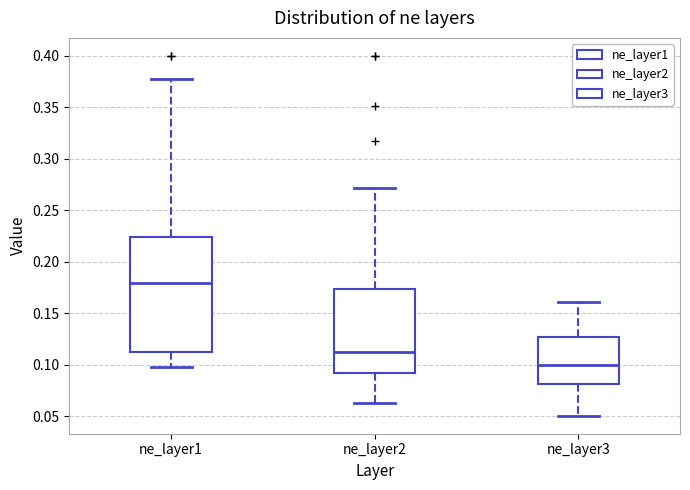

Where does the median line of the box for ne_layer1 sit on the y-axis? The values are not printed on the chart, so give them approximately, as read against the axis.

0.180